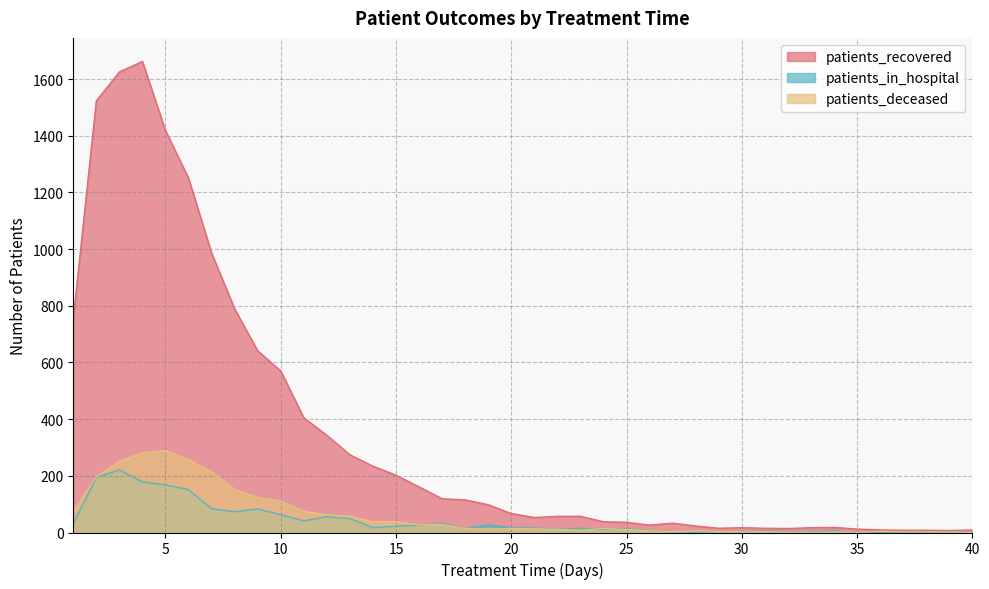

Where is the first local minimum for patients_recovered?

21